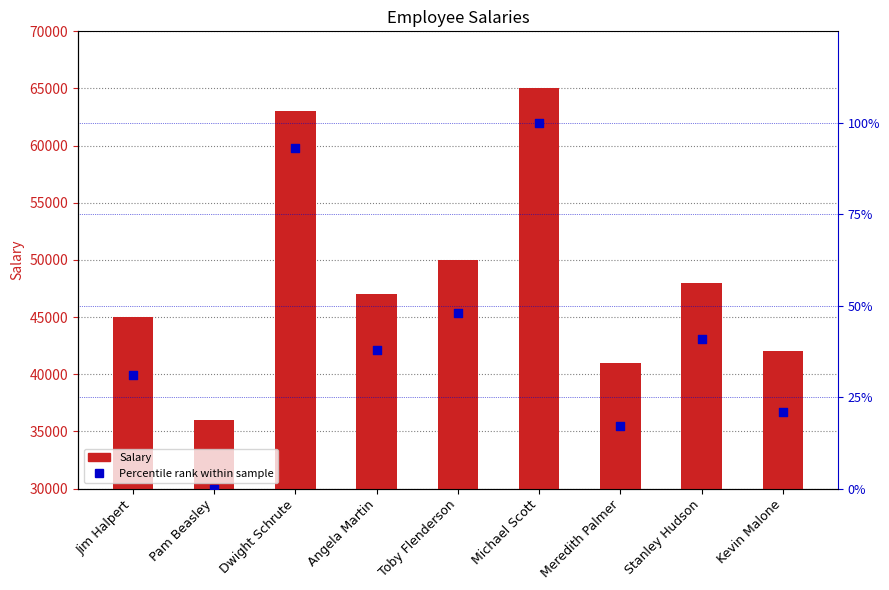

What are all the series names shown in the legend?

Salary, Percentile rank within sample